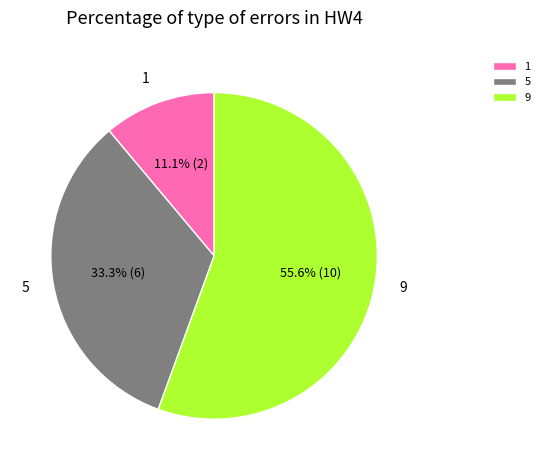

What is the ratio of the value at 1 to the value at 9?

0.2